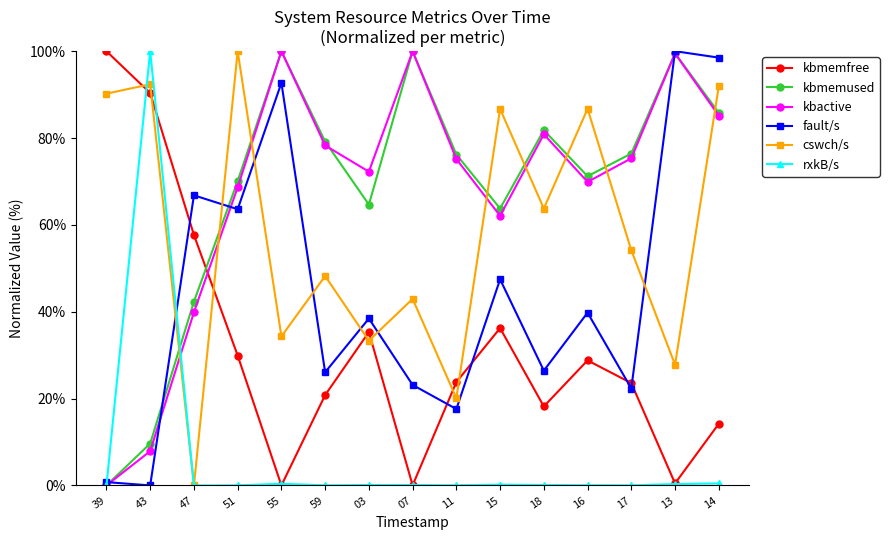

True or false: kbactive and cswch/s intersect in this chart.

True